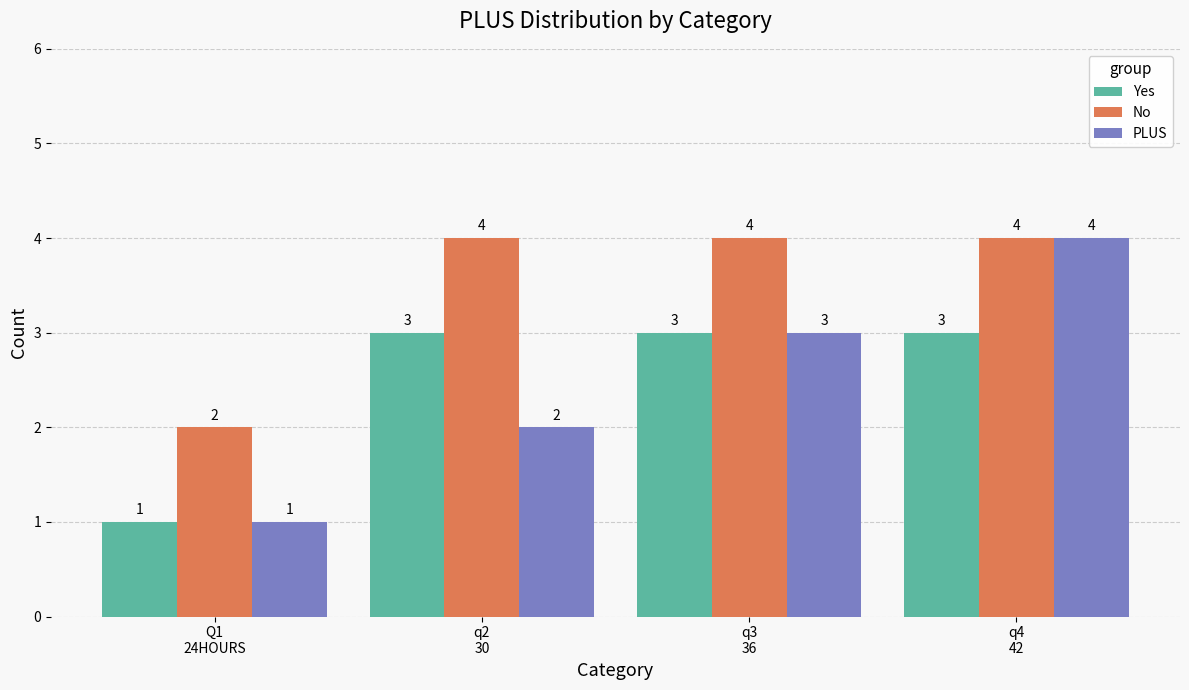

Reading left to right, transcribe all the data shown in this chart.

Yes: Q1
24HOURS=1	q2
30=3	q3
36=3	q4
42=3
No: Q1
24HOURS=2	q2
30=4	q3
36=4	q4
42=4
PLUS: Q1
24HOURS=1	q2
30=2	q3
36=3	q4
42=4